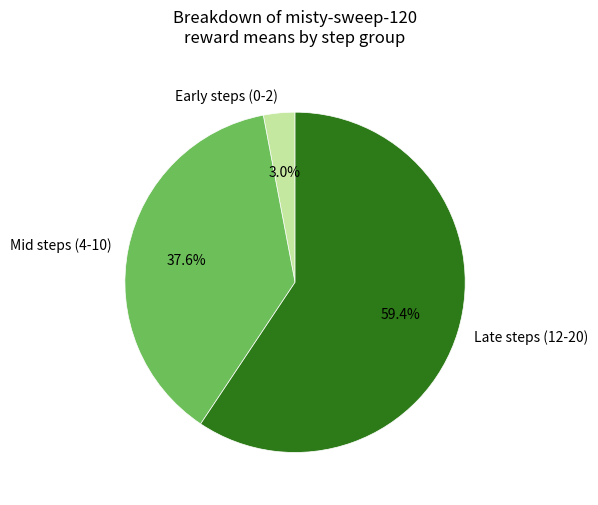

What is the smallest slice in the pie chart?

Early steps (0-2)